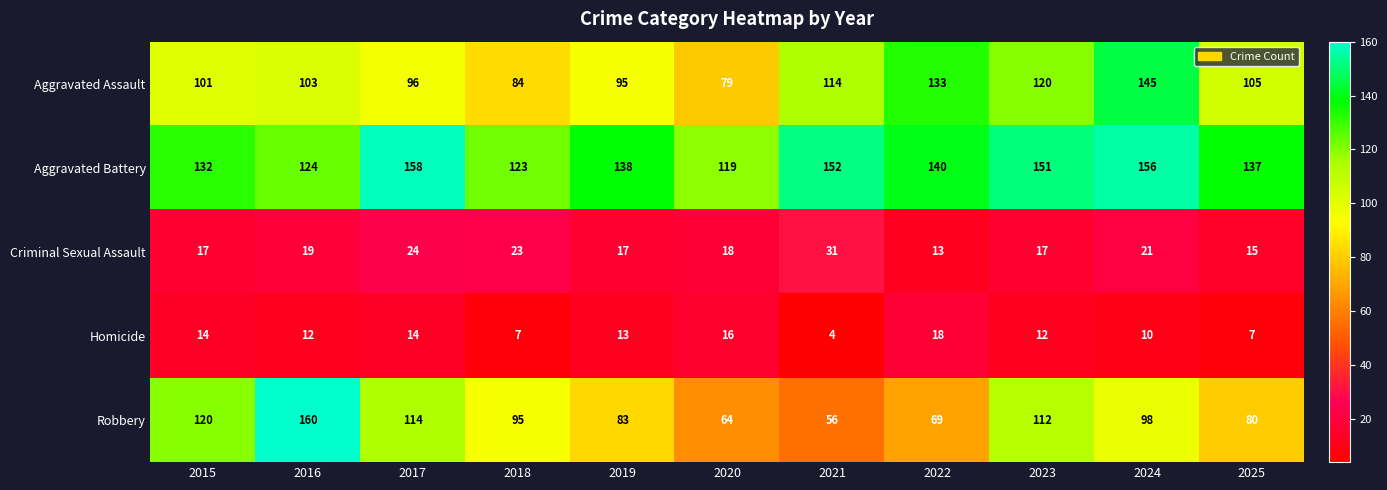

What is the difference between the maximum and minimum values in the Aggravated Assault series?

66